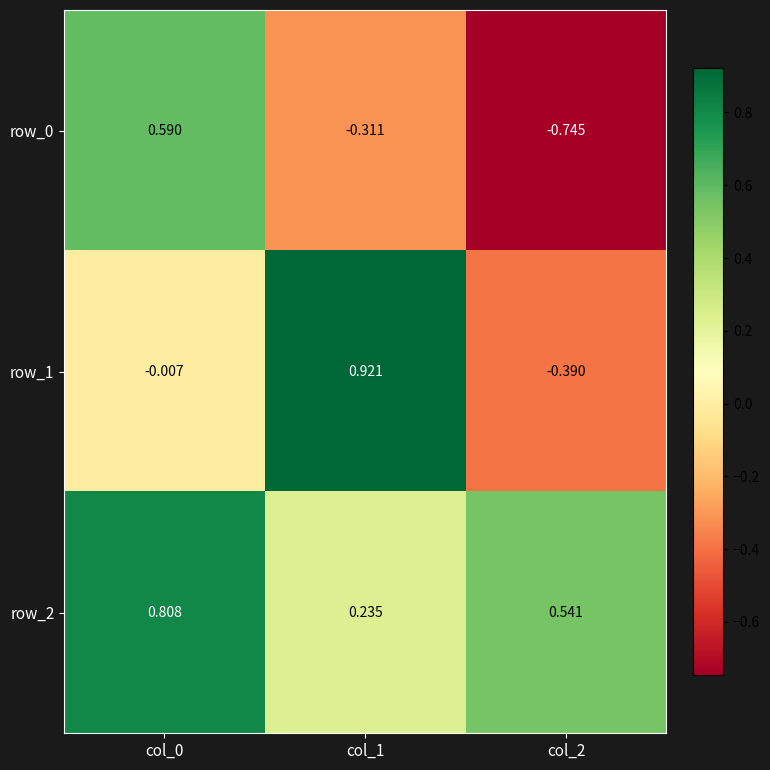

Is the value of row_1 at col_2 greater than the value of row_0 at col_0?

No